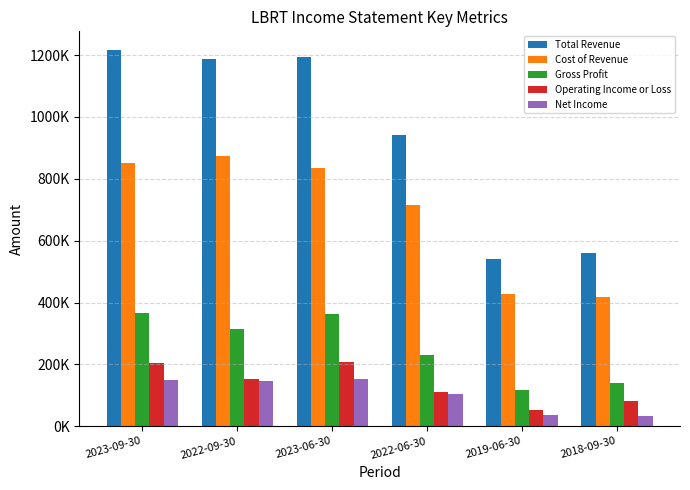

What is the value of the Cost of Revenue bar at the 6th from the left?

418900